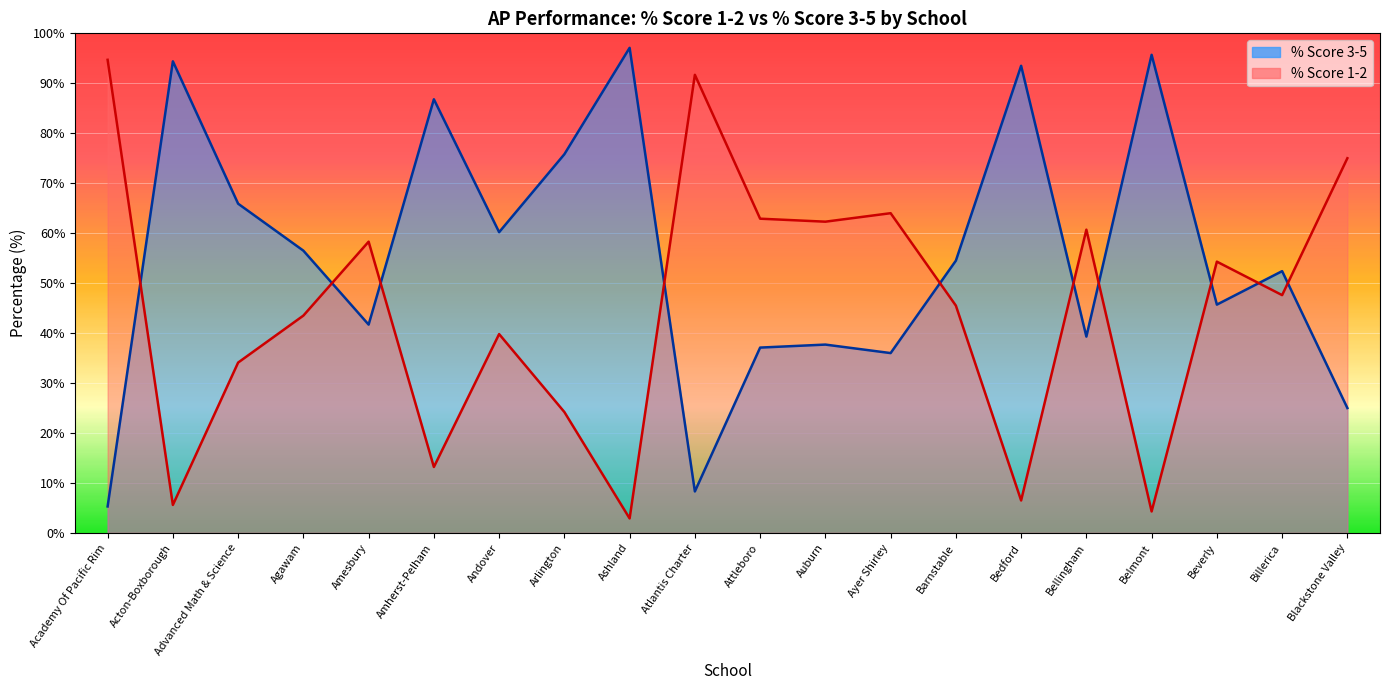

What is the smallest value displayed?

2.9